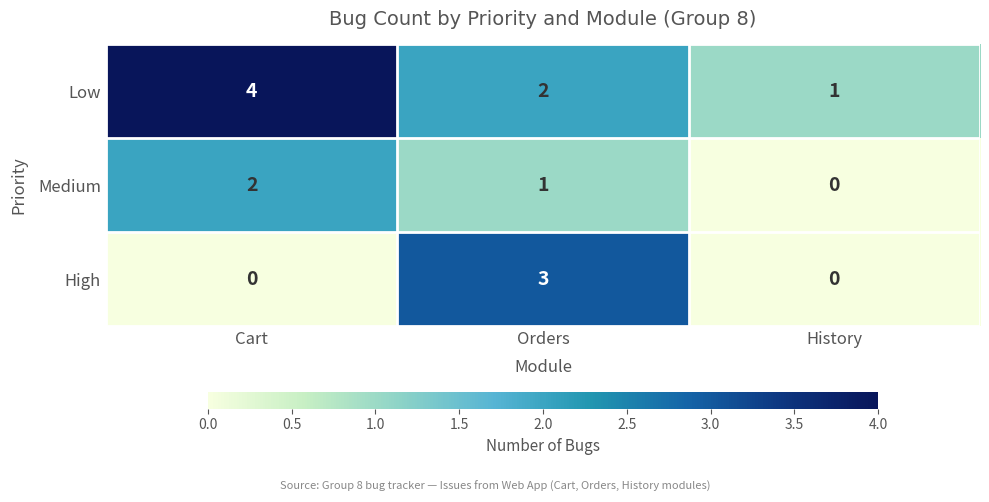

Reading left to right, extract all data points from this chart.

Low: Cart=4	Orders=2	History=1
Medium: Cart=2	Orders=1	History=0
High: Cart=0	Orders=3	History=0